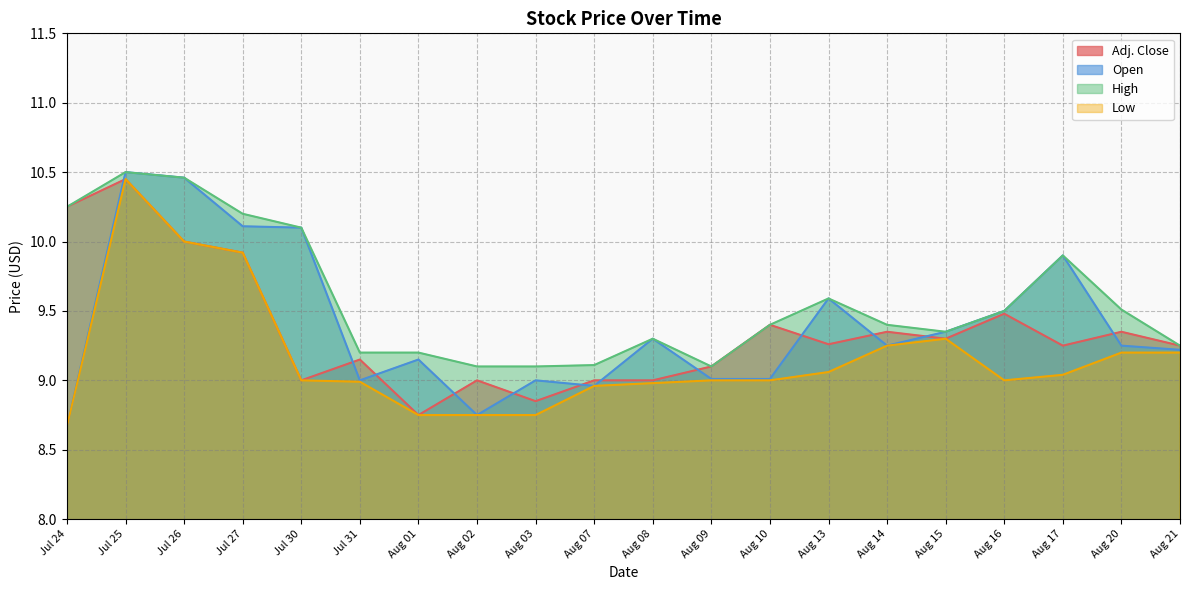

Between Jul 25 and Aug 10, which is larger?

Jul 25